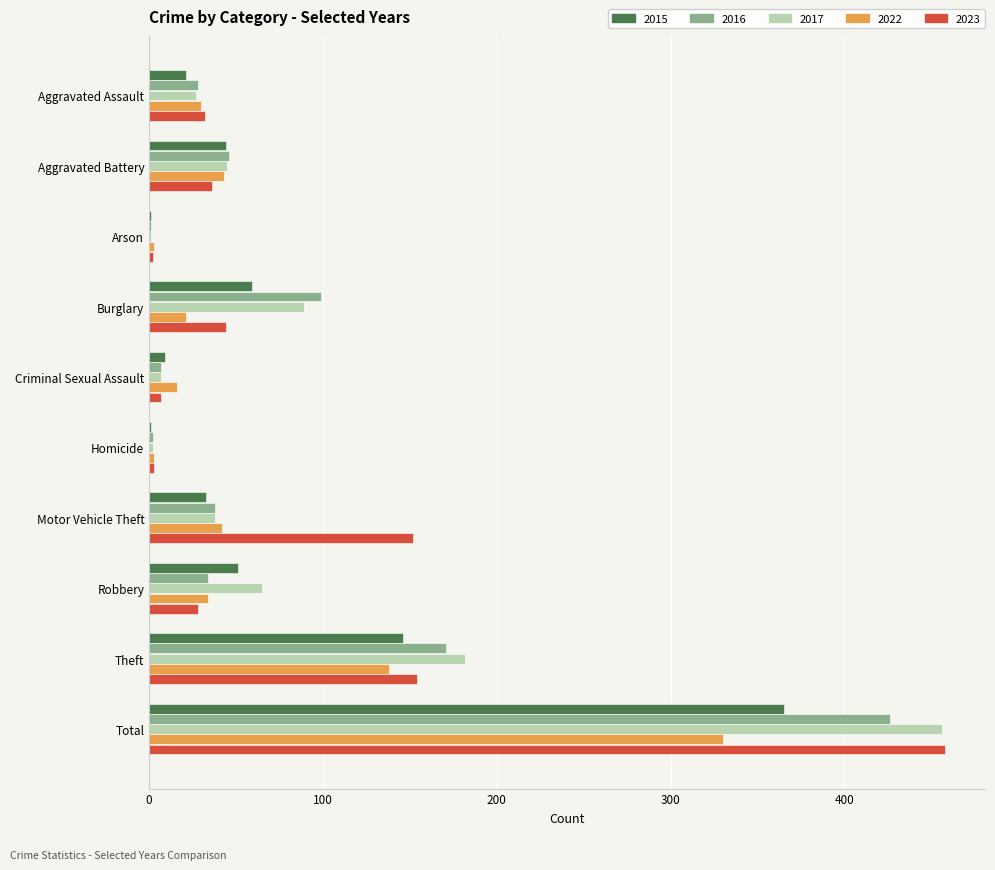

What are all the series names shown in the legend?

2015, 2016, 2017, 2022, 2023